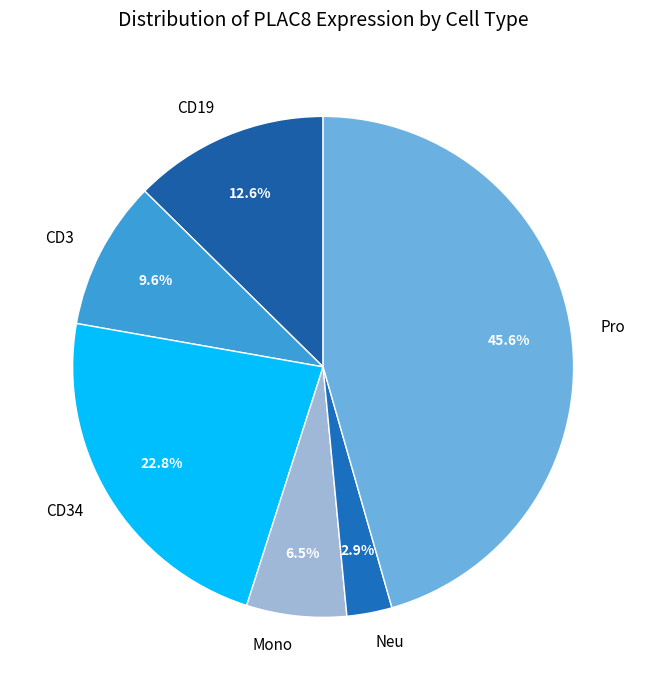

Combined, do Neu and Mono account for over 50%?

No